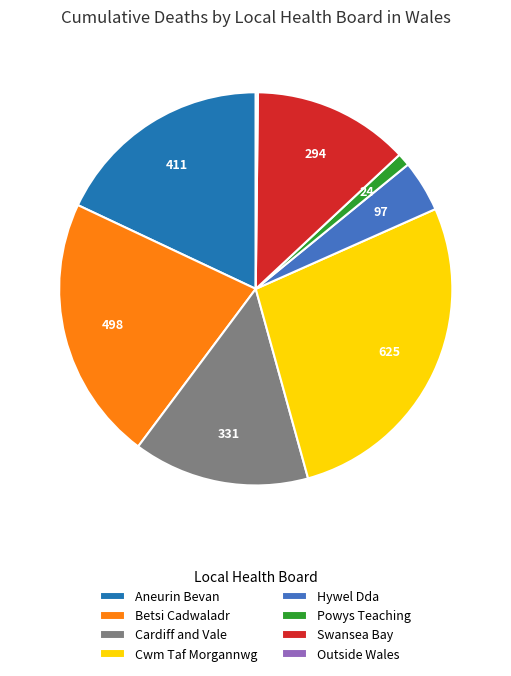

Is it true that Powys Teaching is 1% of the pie?

True